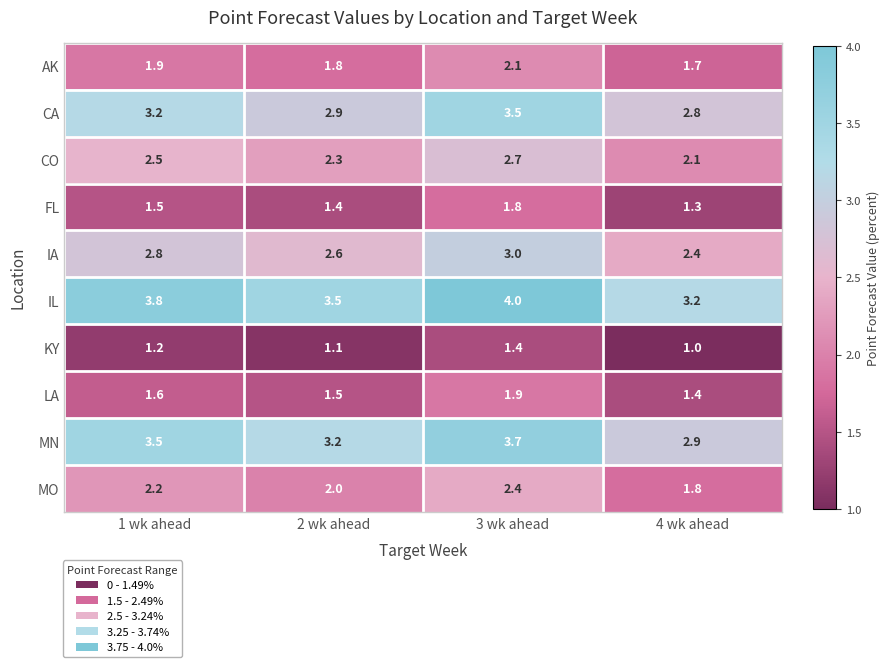

What is the total value across all series at 3 wk ahead?

26.5